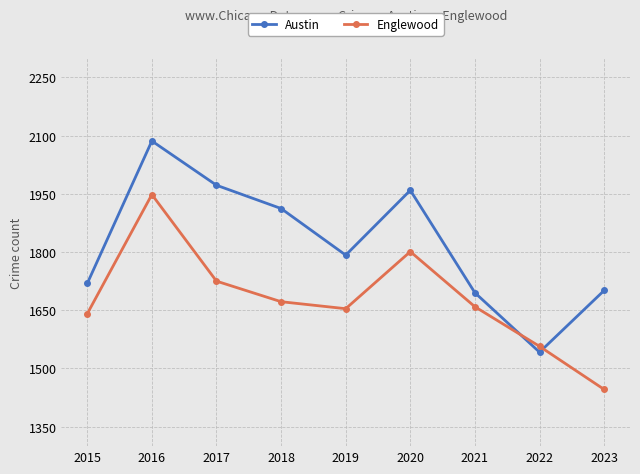

The value of Austin at 2018 is 2782. True or false?

False